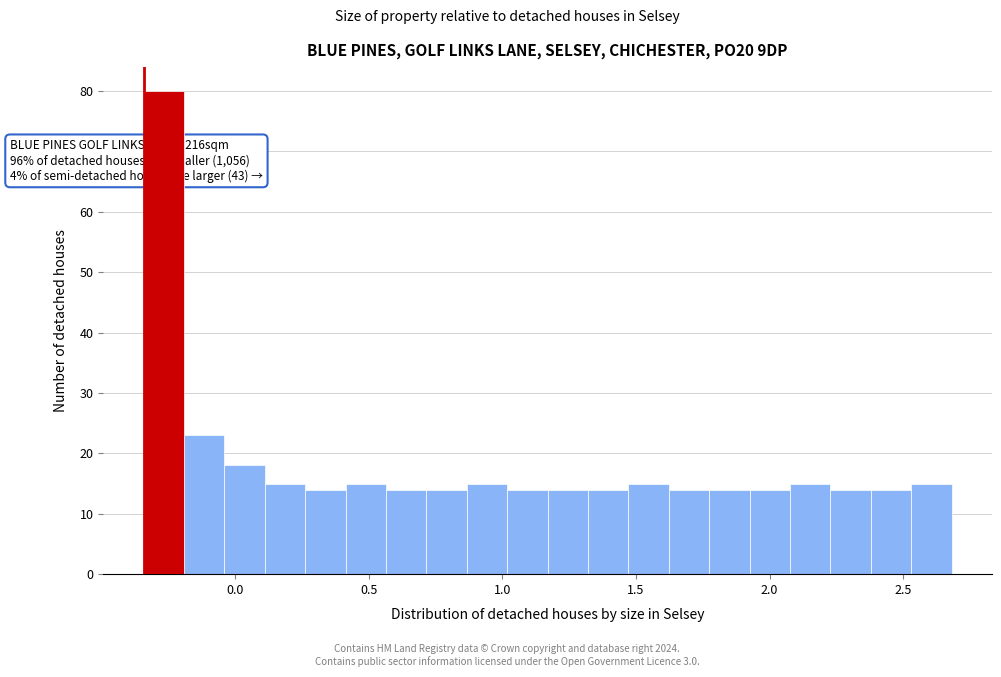

Around what value on the x-axis is the tallest bar? Give the approximate position of its centre, as read against the axis.

-0.25